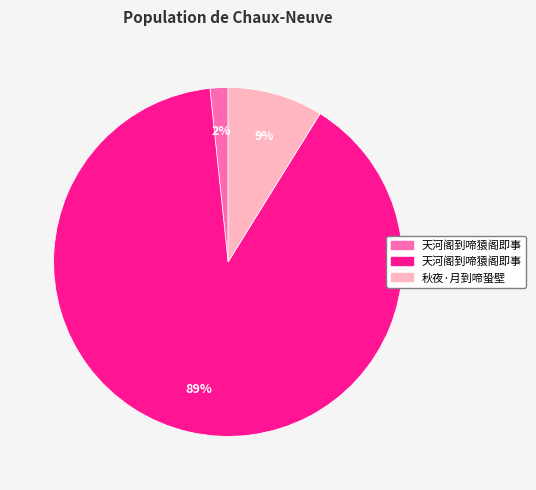

Count the number of slices in the pie.

3